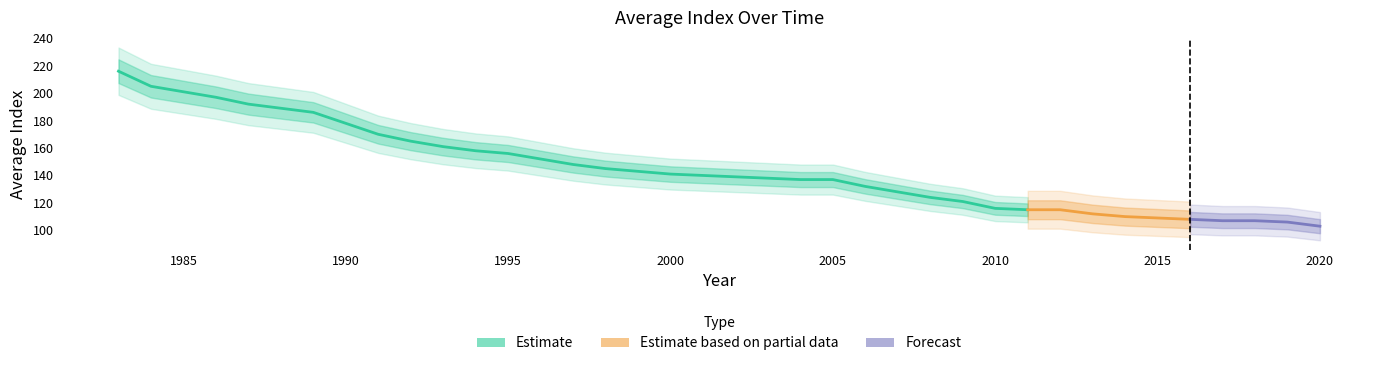

Is it true that the value at 2011 is 115?

True